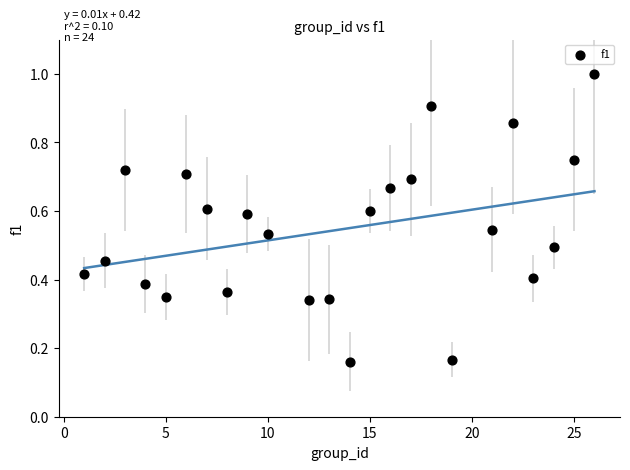

What is the range of X values (max minus min)?

25.0